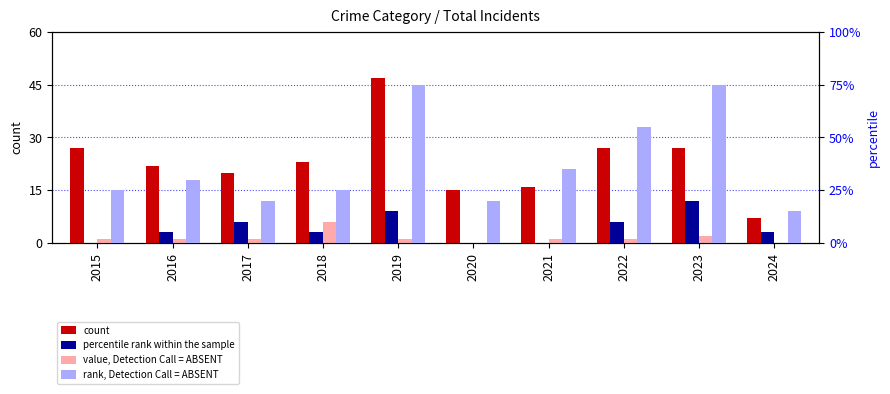

Which series changed the most between 2016 and 2019?

count